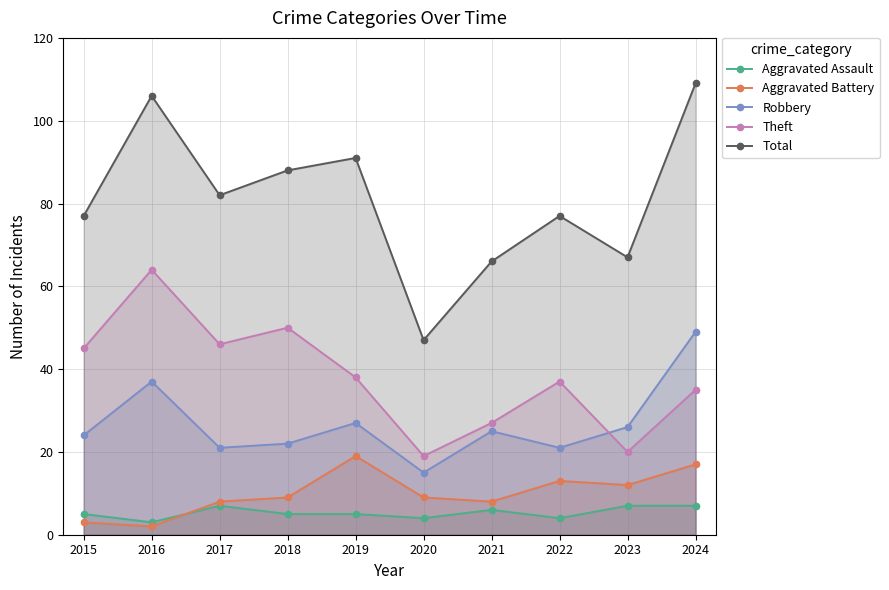

Is the value of Robbery at 2018 greater than the value of Aggravated Battery at 2016?

Yes